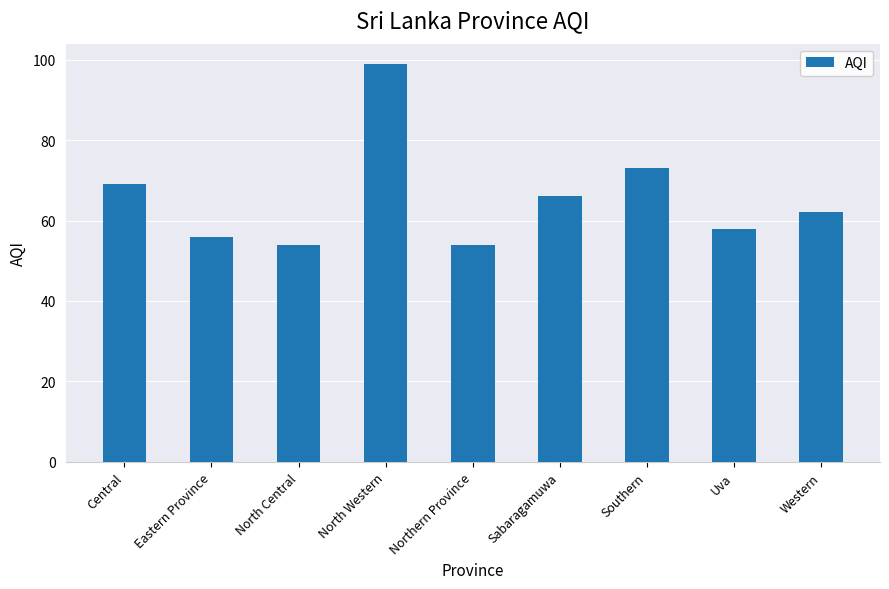

What is the label of the 6th bar from the right?

North Western